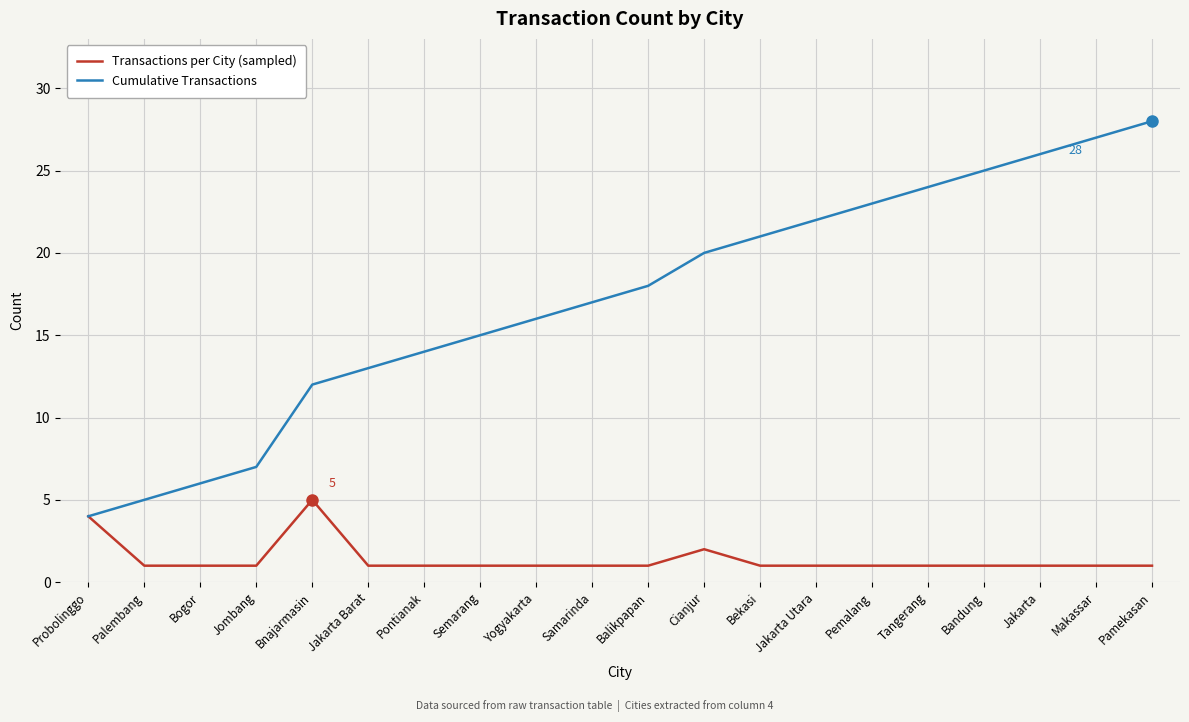

What is the spread (max minus min) of values at Bogor?

5